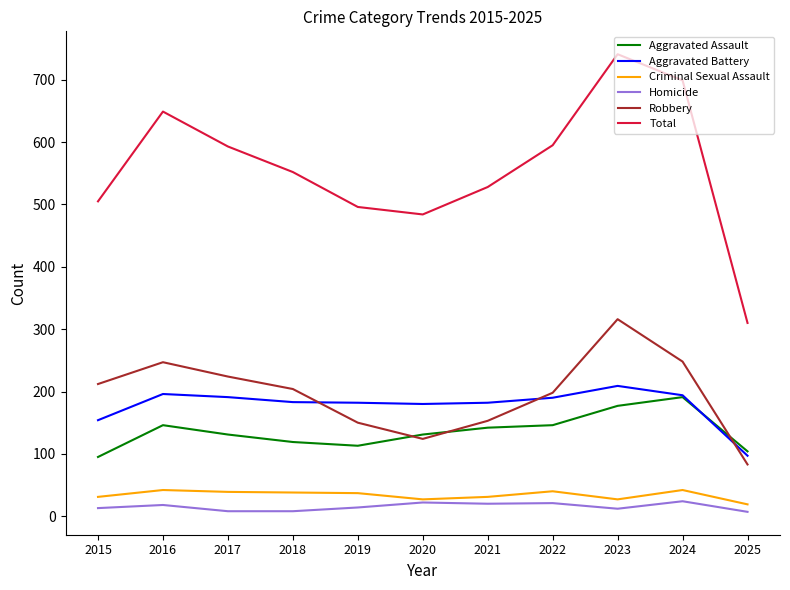

How many values in the Aggravated Battery series are below 183?

5